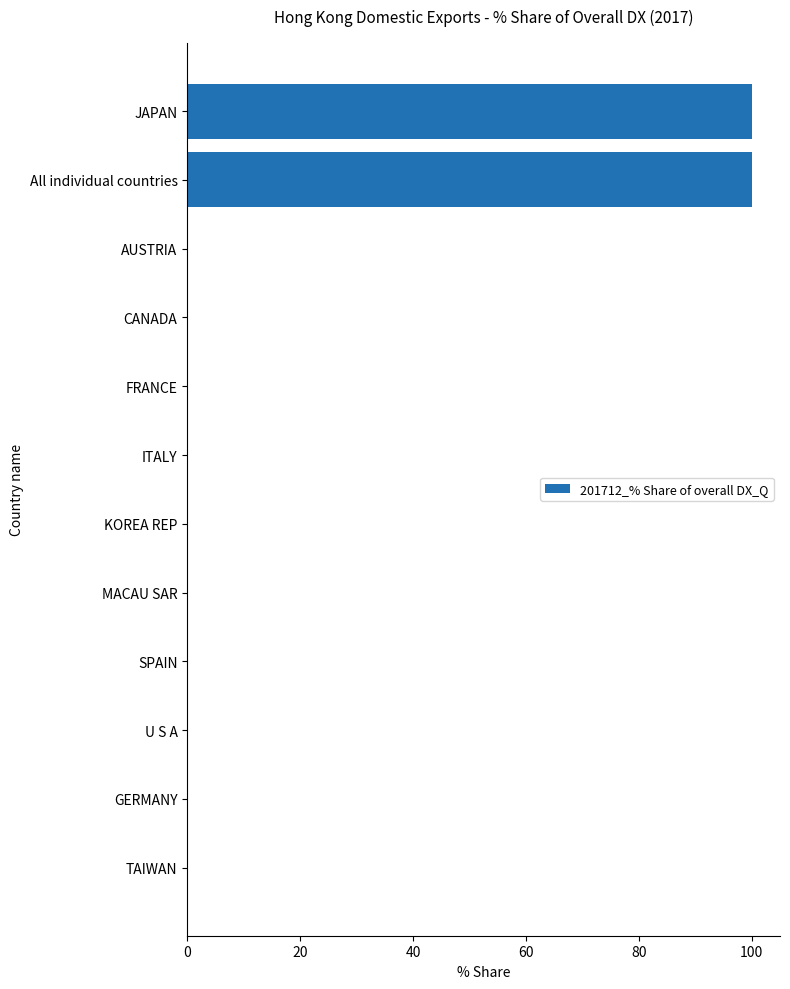

Is it true that the value at All individual countries is 100?

True